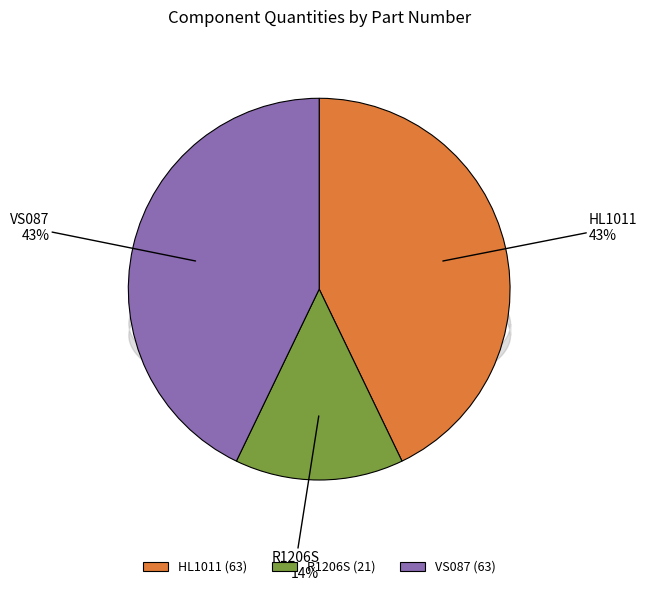

To the nearest percent, what portion does R1206S represent?

14%